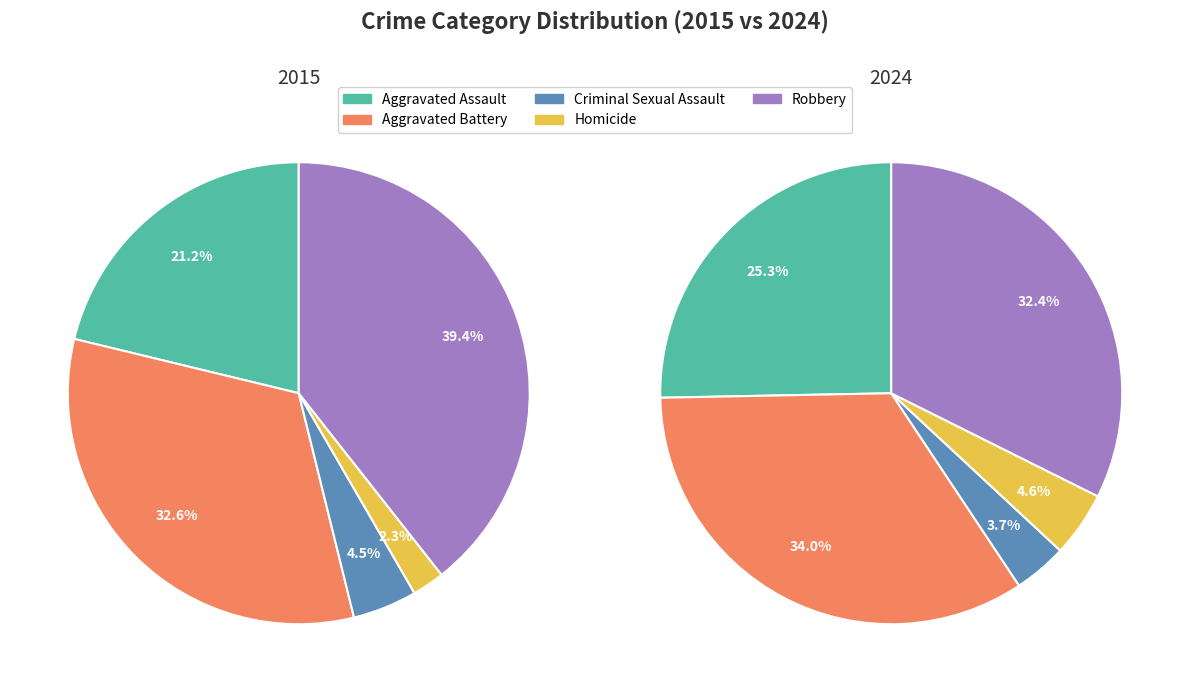

To the nearest percent, what percentage of the pie is Robbery?

39%